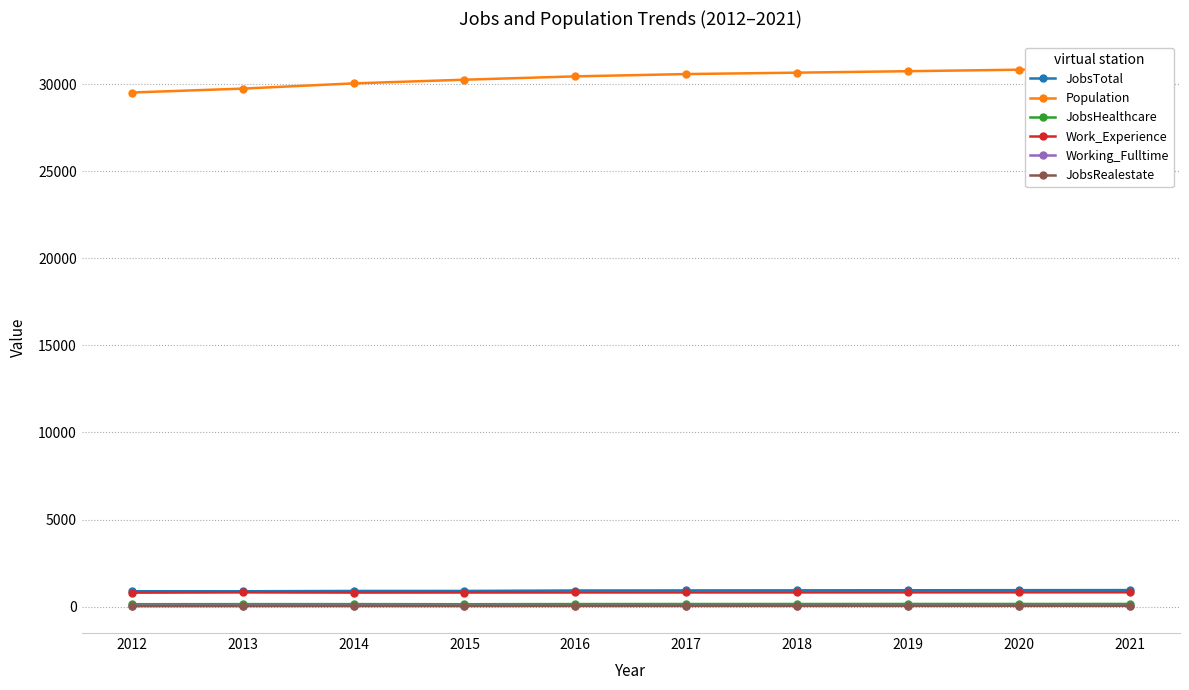

Which series changed the most between 2012 and 2014?

Population